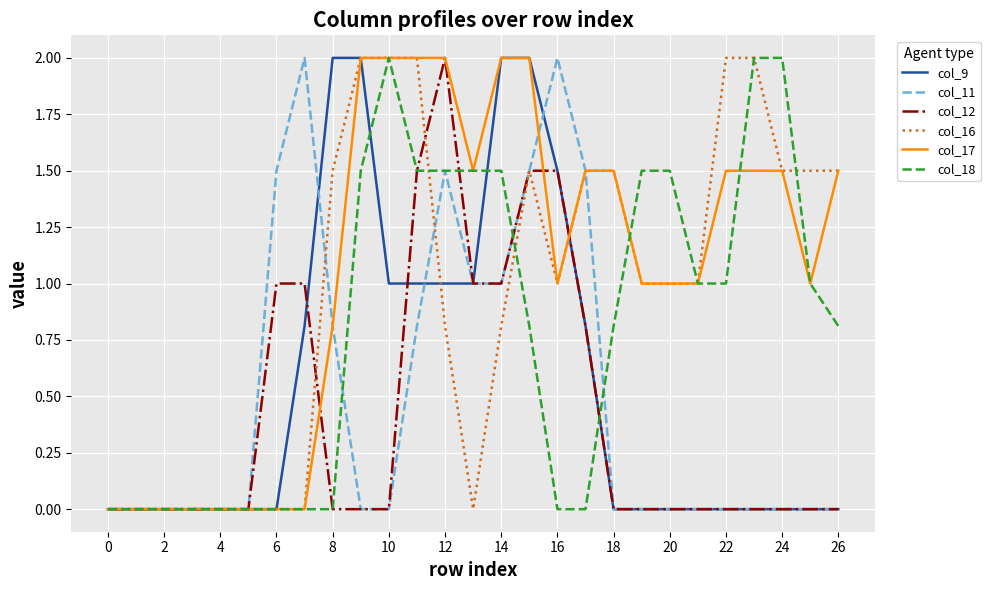

What is the maximum value shown in the chart?

2.0